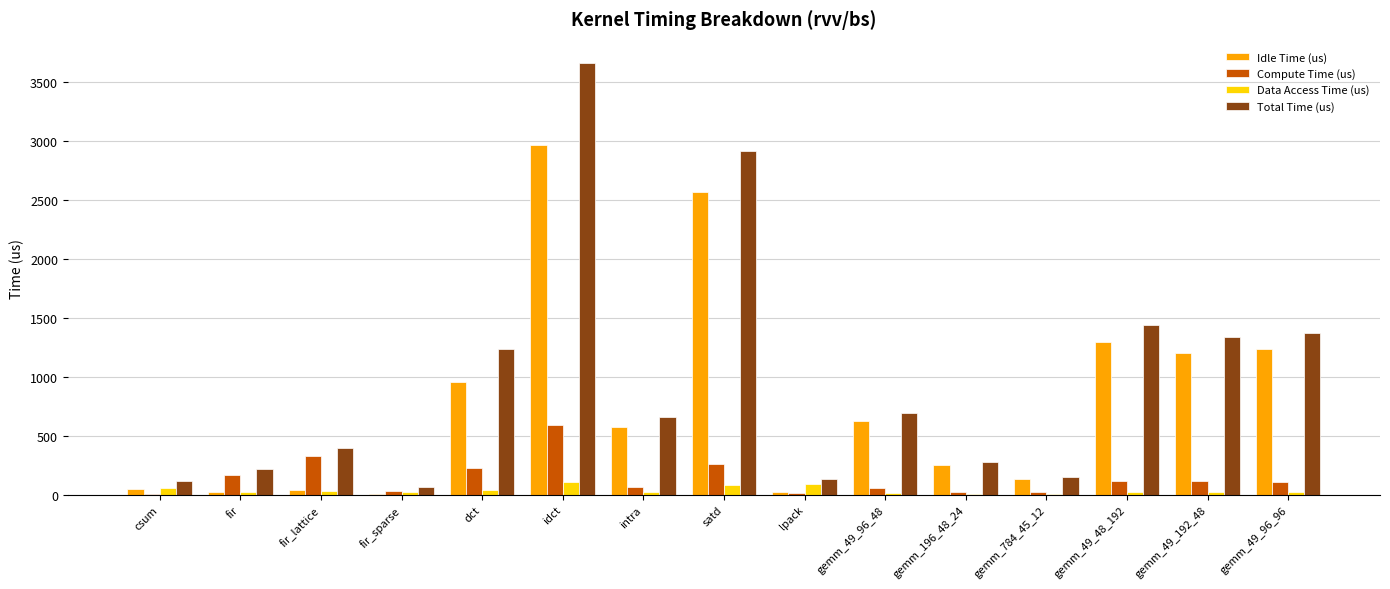

What is the highest value of the Data Access Time (us) series?

104.7